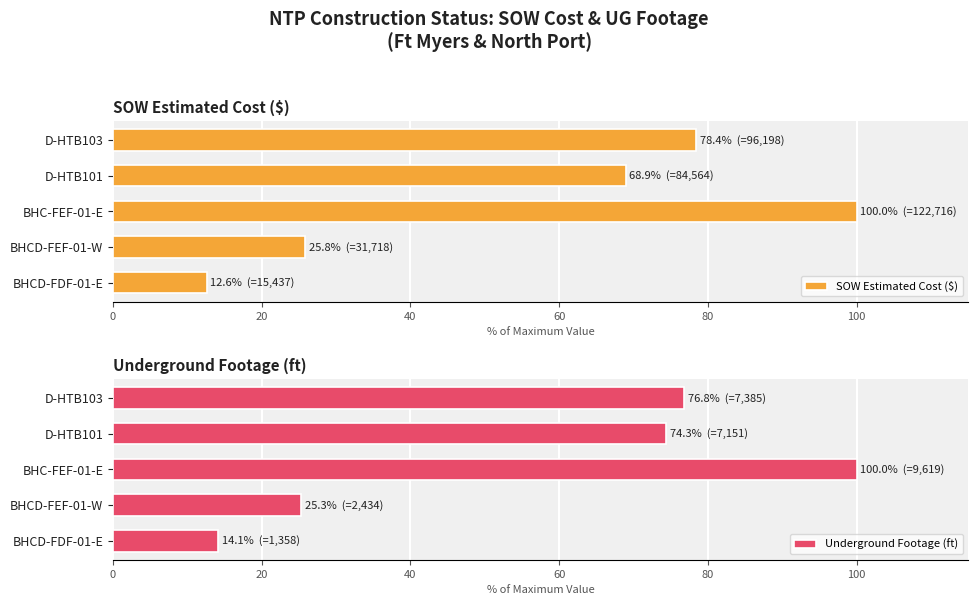

List the labels in order of SOW Estimated Cost ($) value, smallest first.

BHCD-FDF-01-E, BHCD-FEF-01-W, D-HTB101, D-HTB103, BHC-FEF-01-E